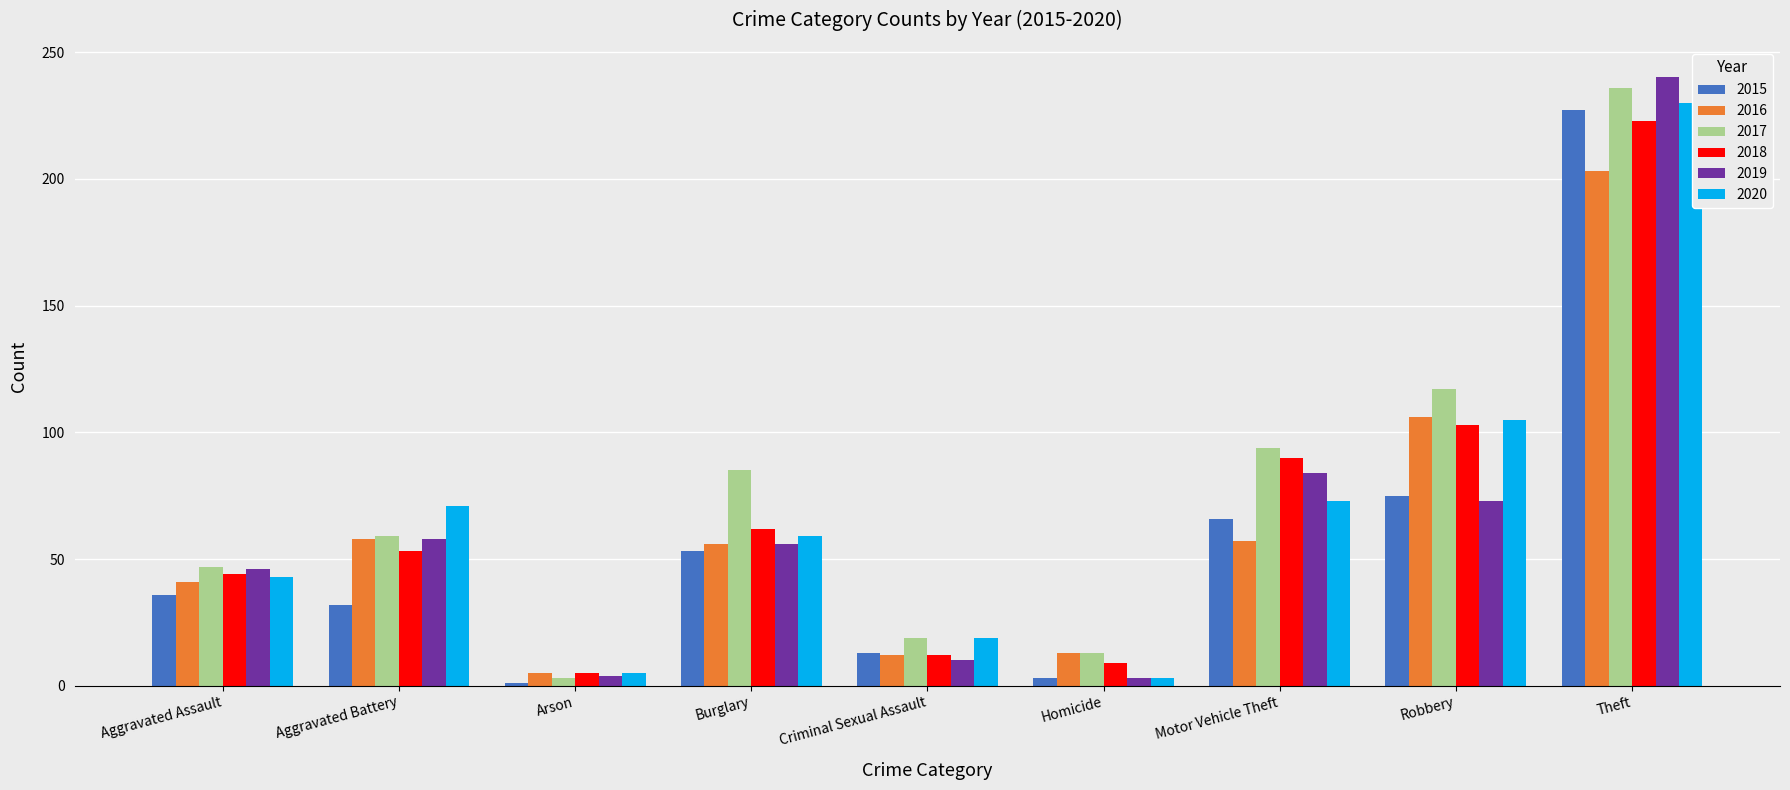

What is the label of the 1st bar from the right?

Theft